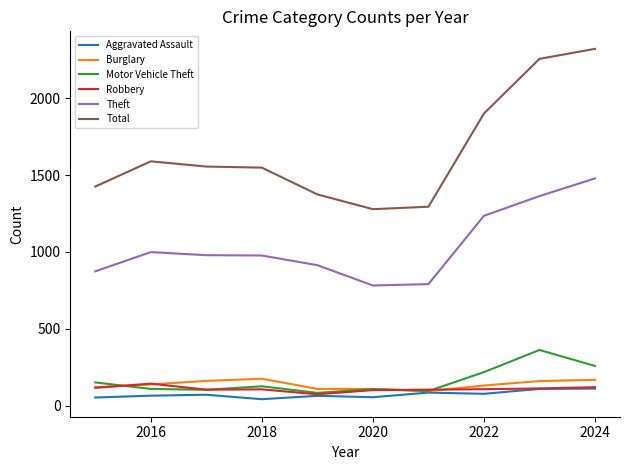

Which series has the largest range (max minus min)?

Total